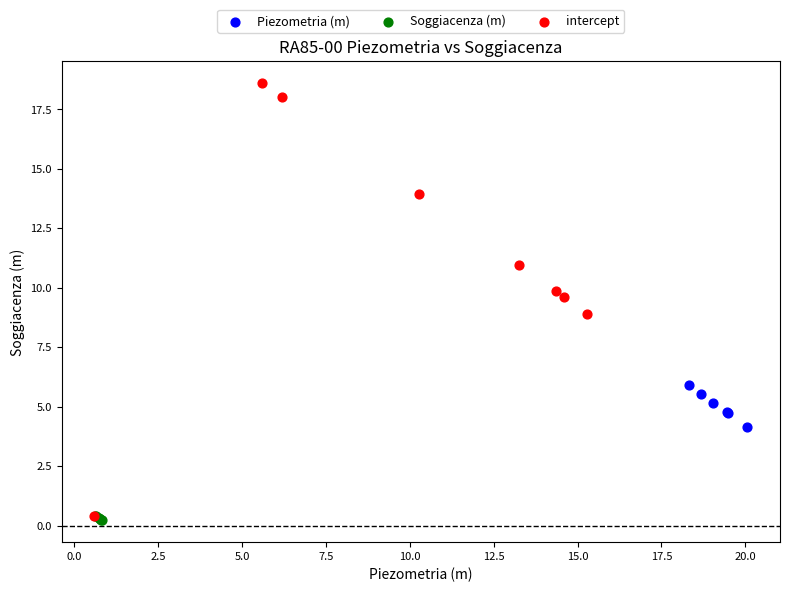

Which series has the largest Y range (max minus min)?

intercept